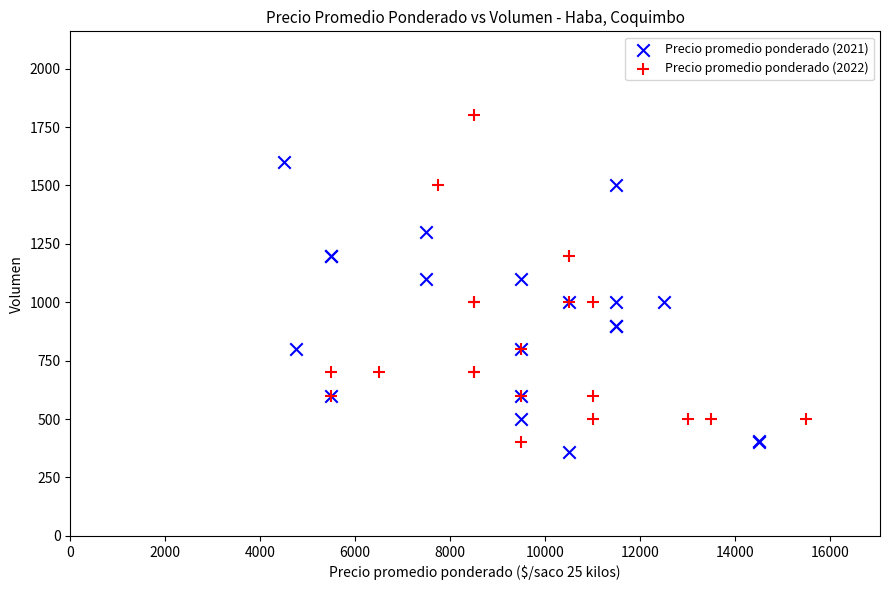

Which series has the widest spread of Y values?

Precio promedio ponderado (2022)